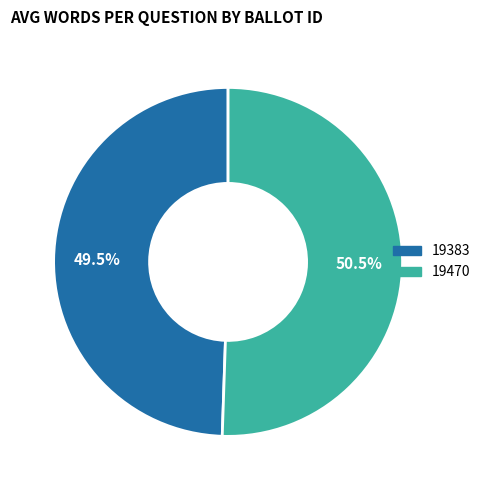

Which has a higher value, 19383 or 19470?

19470